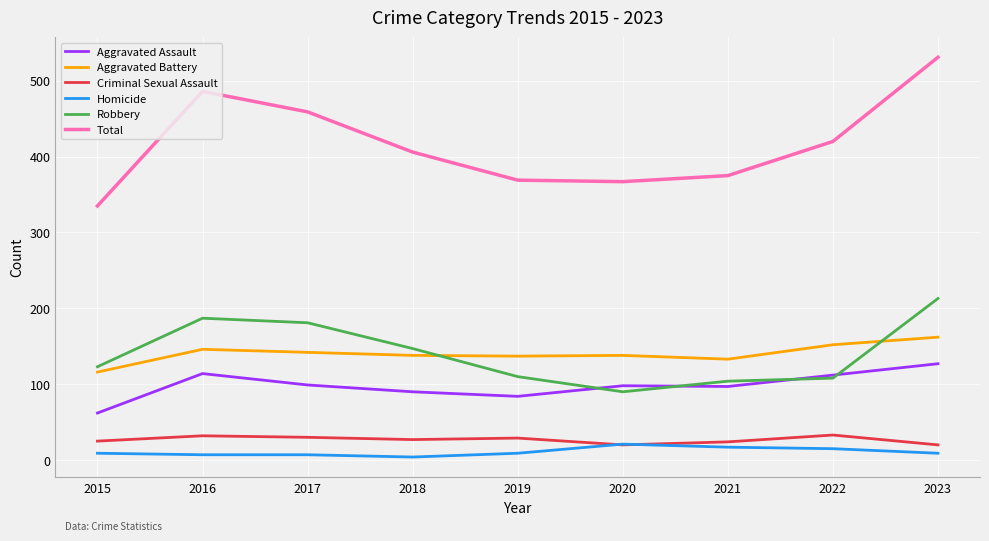

Which series has the widest spread of values?

Total